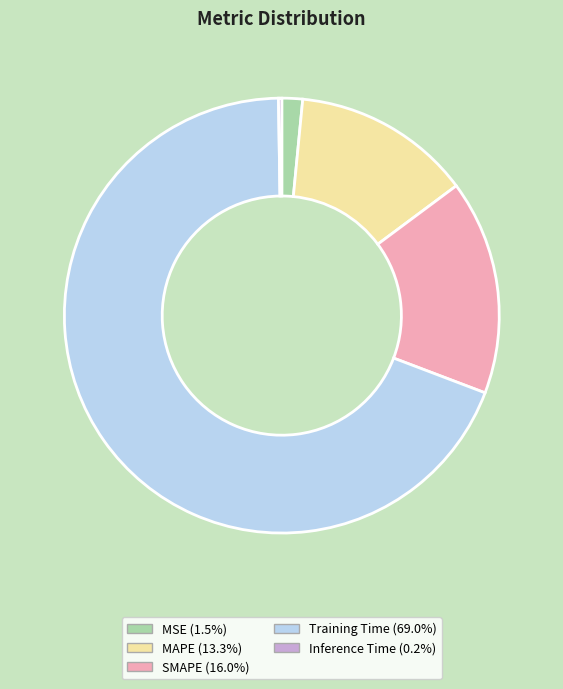

Which category has the biggest portion of the pie?

Training Time